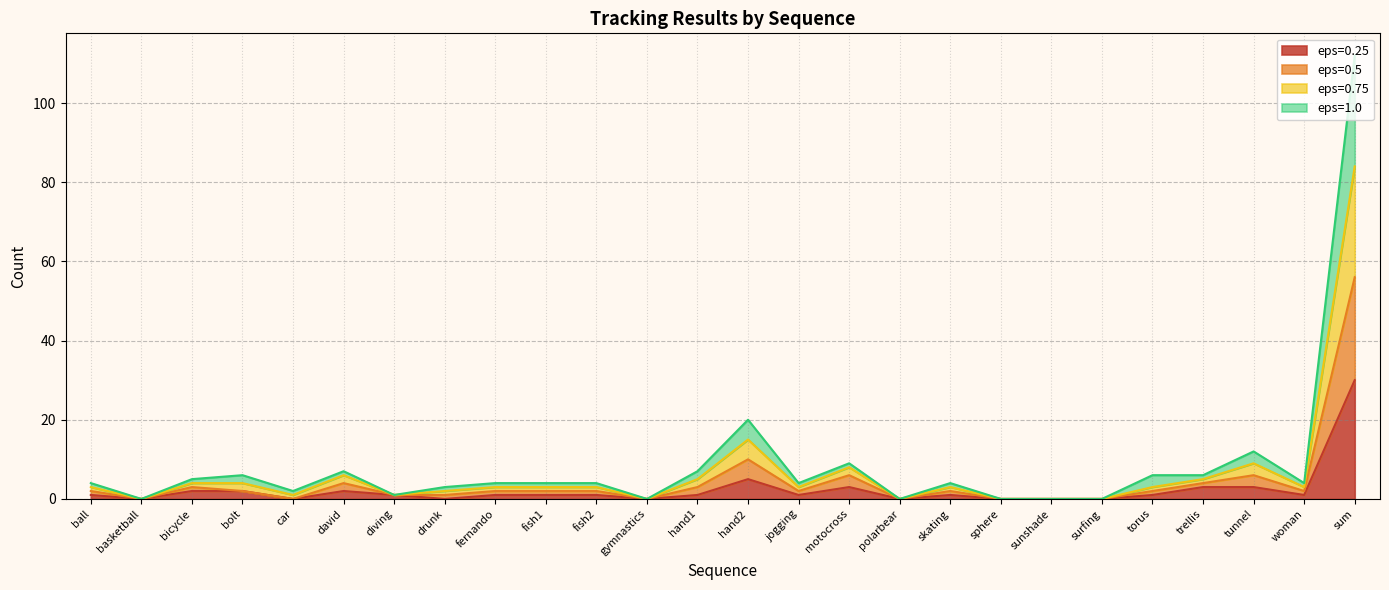

At which category is the sum across all series the highest?

sum